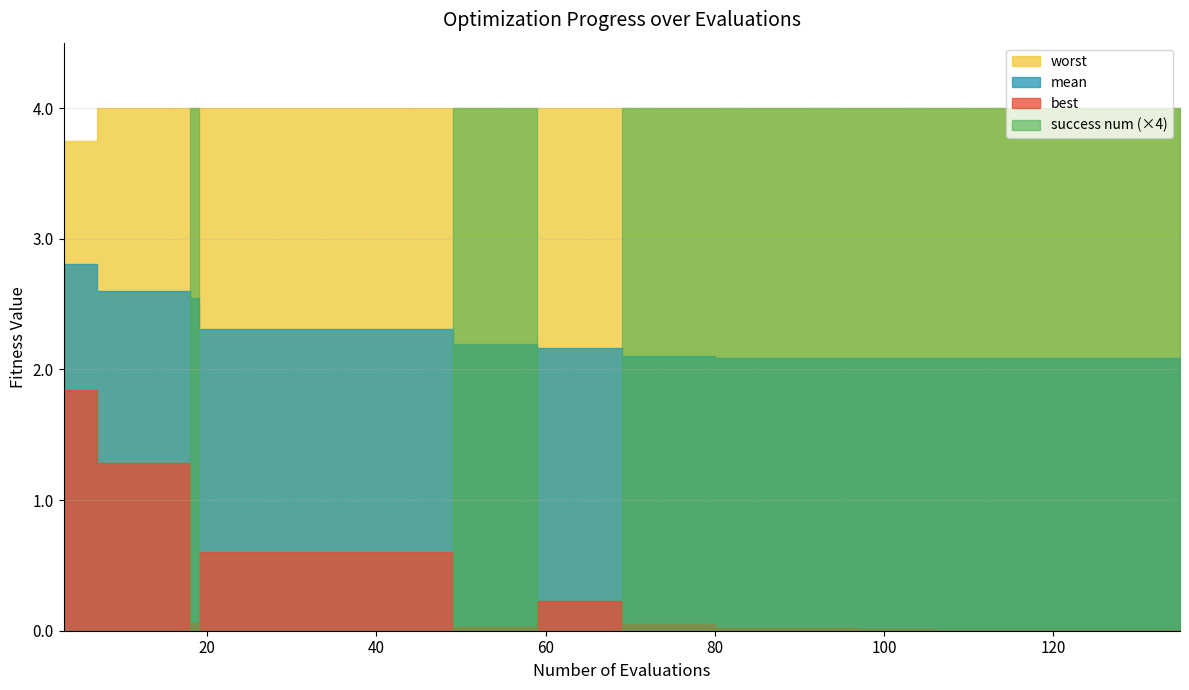

The value of success num at 126 is 1.0. True or false?

True